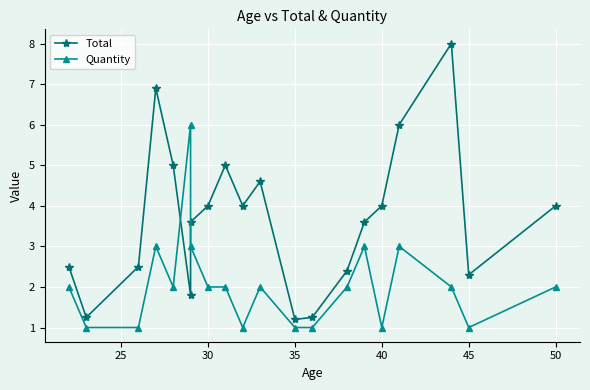

Count the Quantity values in the range 1 to 3.

19